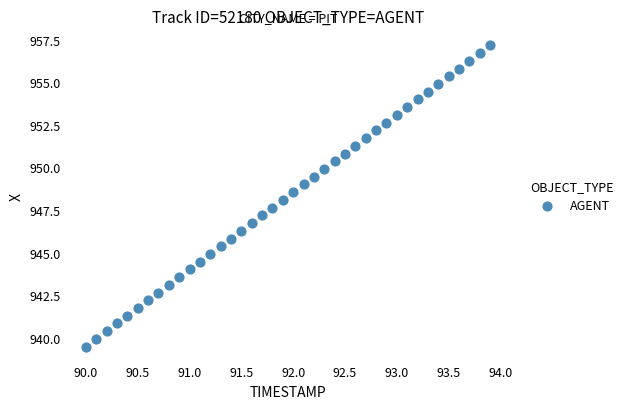

What is the range of X values (max minus min)?

3.9